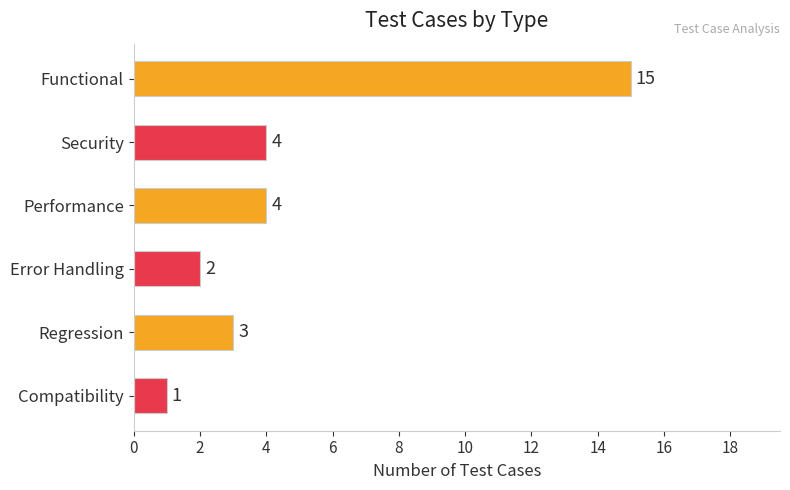

True or false: the data shows 4 at Security.

True